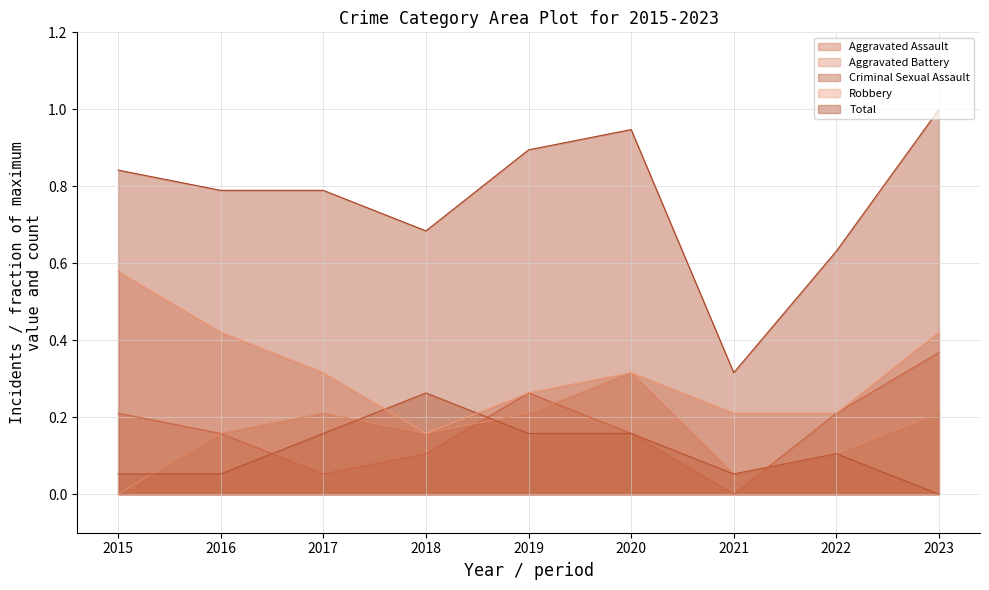

The value of Aggravated Assault at 2017 is 0.1. True or false?

True